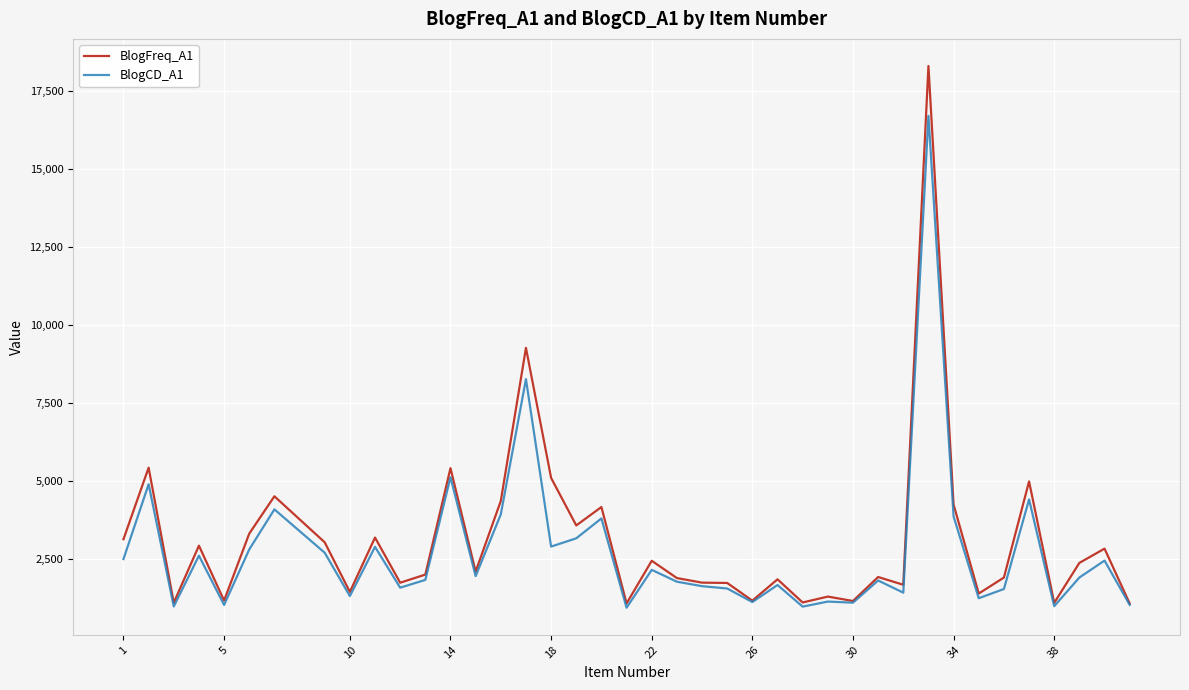

What is the greatest value displayed?

18293